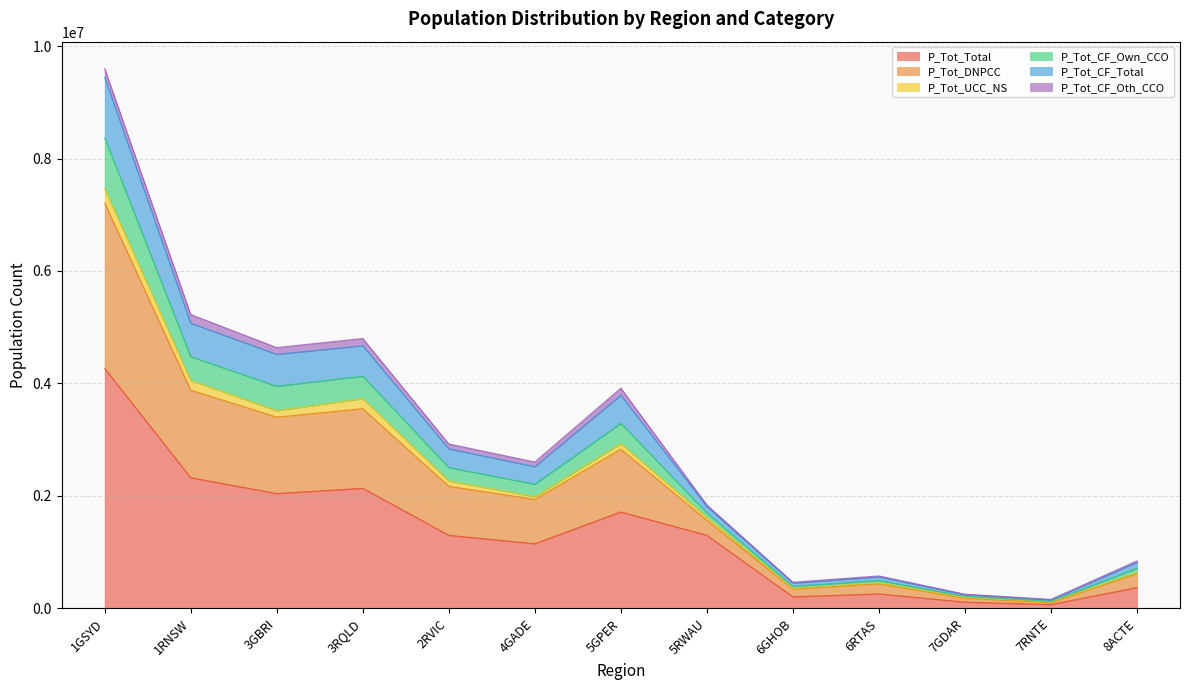

In P_Tot_CF_Own_CCO, how many points are higher than both neighbors (excluding endpoints)?

3